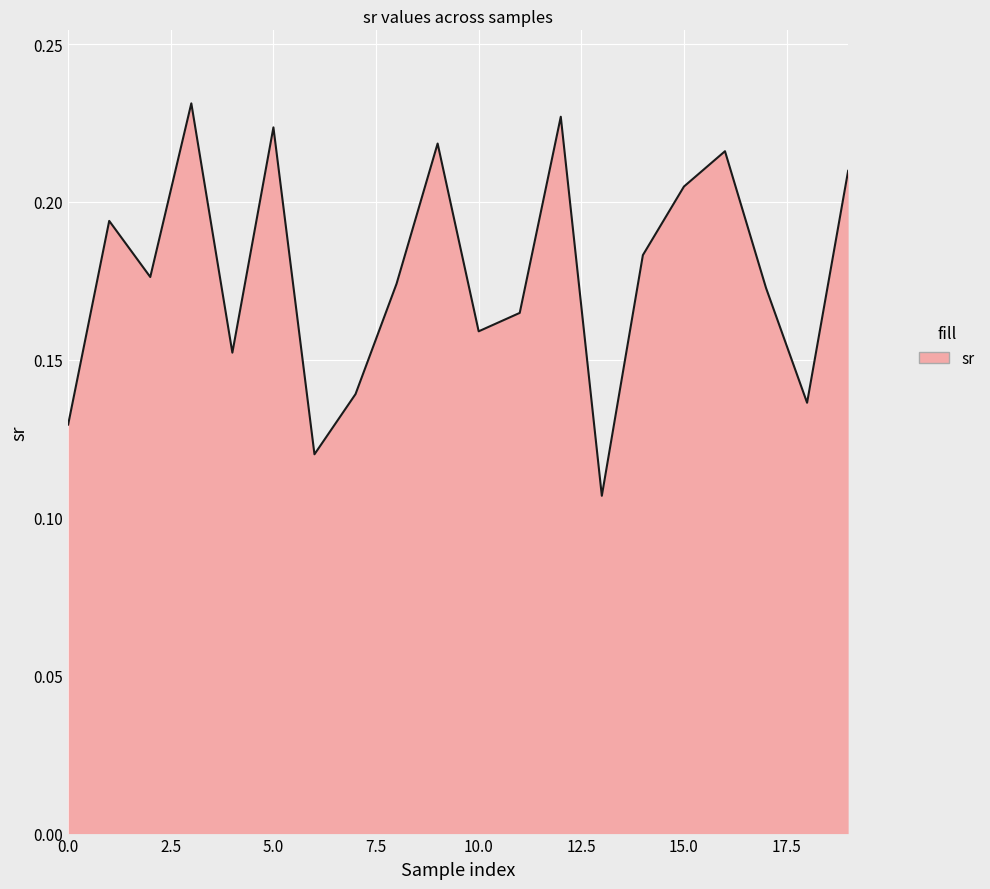

Does the chart display data point markers on the line(s)?

No